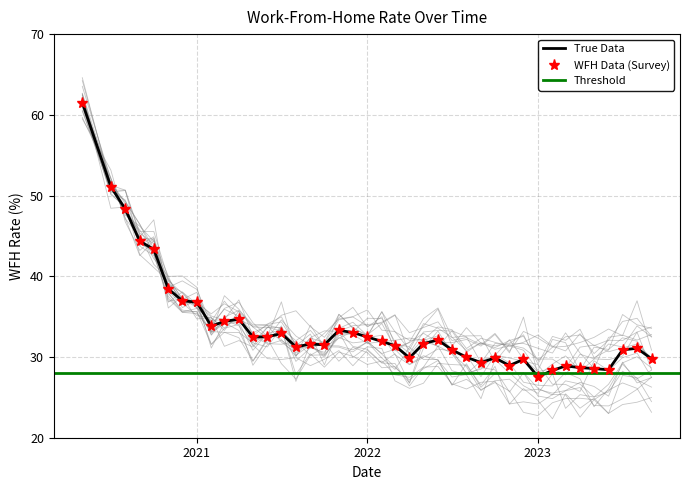

Reading right to left, extract all data points from this chart.

29.8	31.1	30.9	28.4	28.6	28.7	28.9	28.3	27.6	29.7	28.9	29.9	29.3	30.0	30.9	32.1	31.7	29.9	31.4	31.9	32.5	33.0	33.3	31.5	31.6	31.3	32.9	32.5	32.5	34.7	34.4	33.8	36.8	37.0	38.4	43.3	44.3	48.3	51.1	61.5